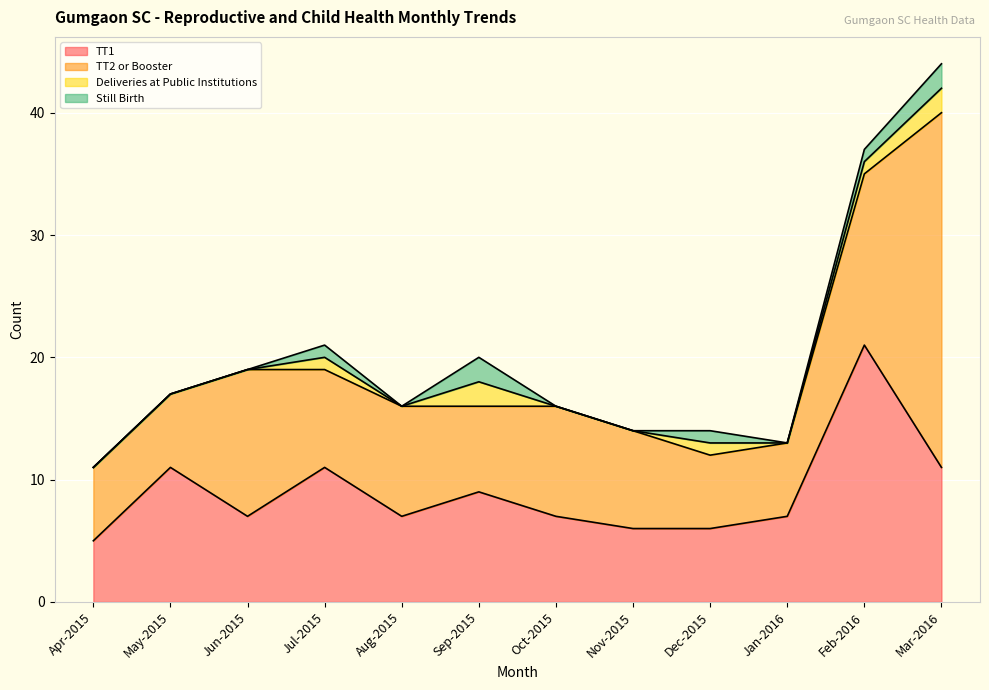

How many series are shown in this chart?

4